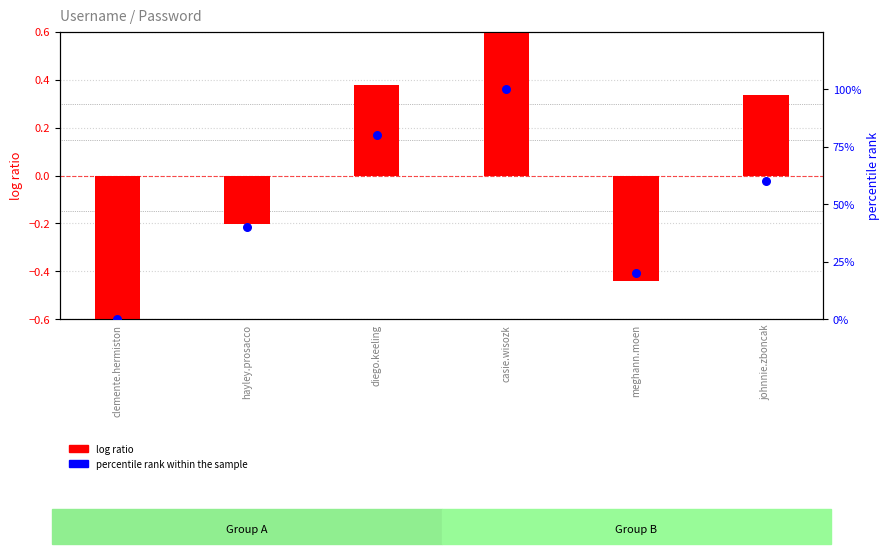

What are all the series names shown in the legend?

log ratio, percentile rank within the sample